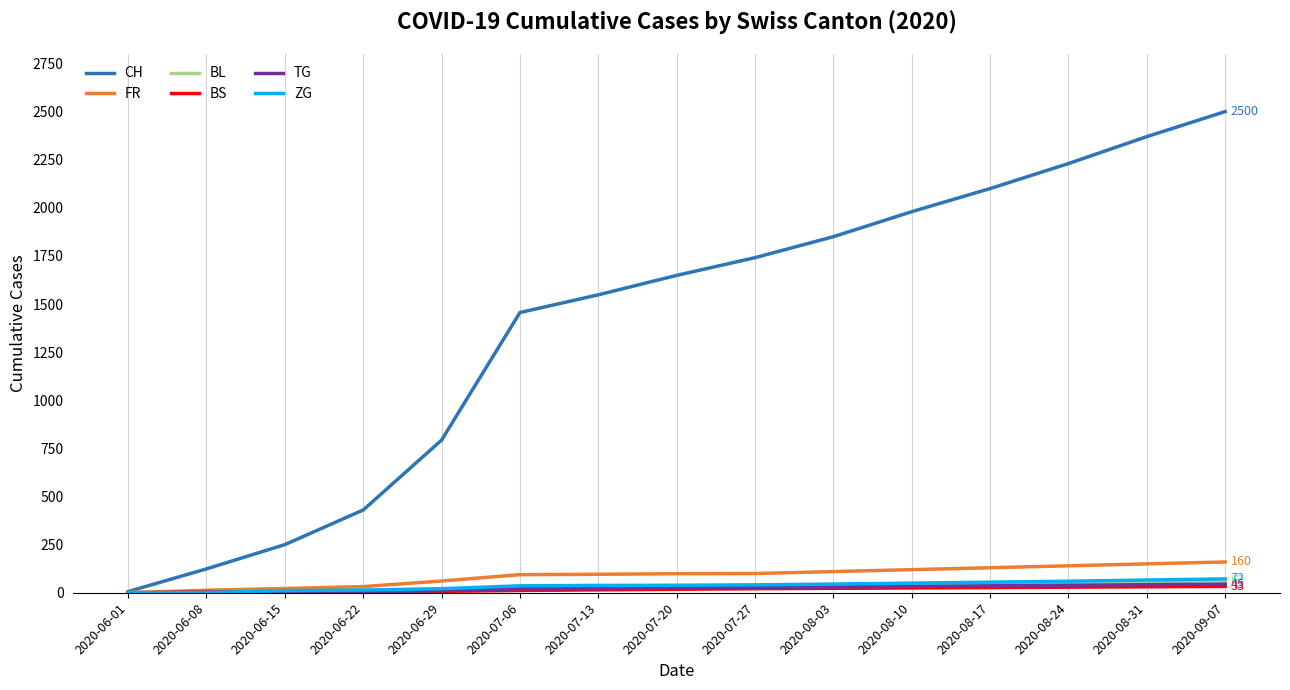

Between 2020-06-08 and 2020-09-07, which series saw the biggest shift?

CH